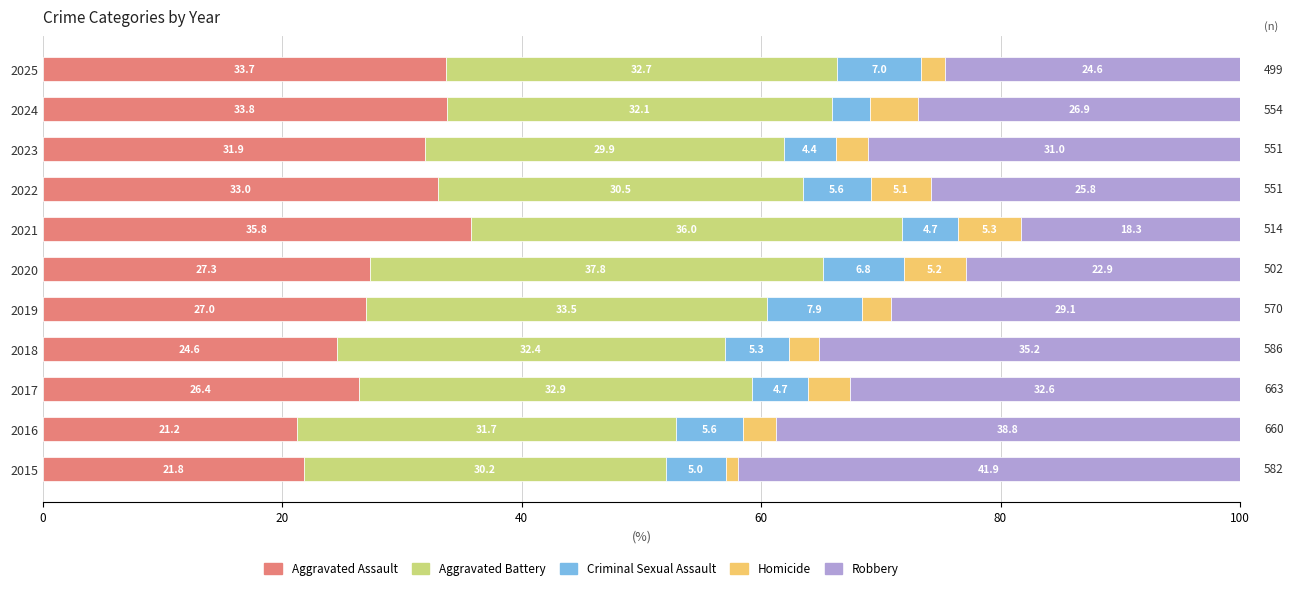

Which category has the lowest value in the Aggravated Assault series?

2016